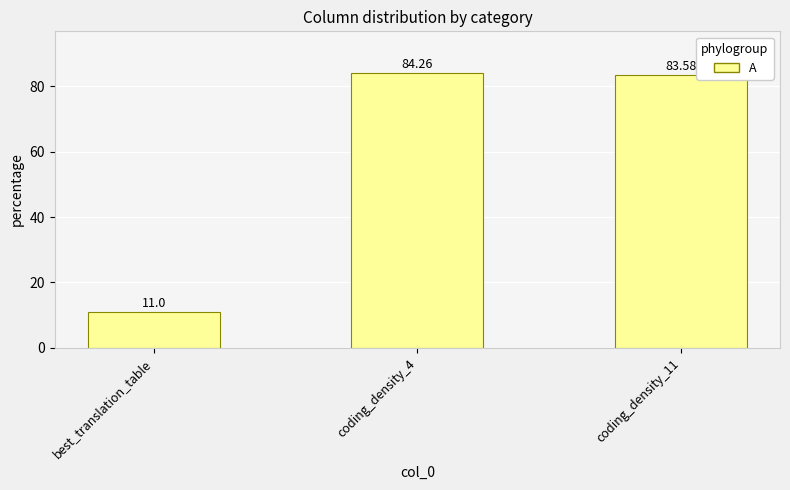

What is the maximum value shown in the chart?

84.3